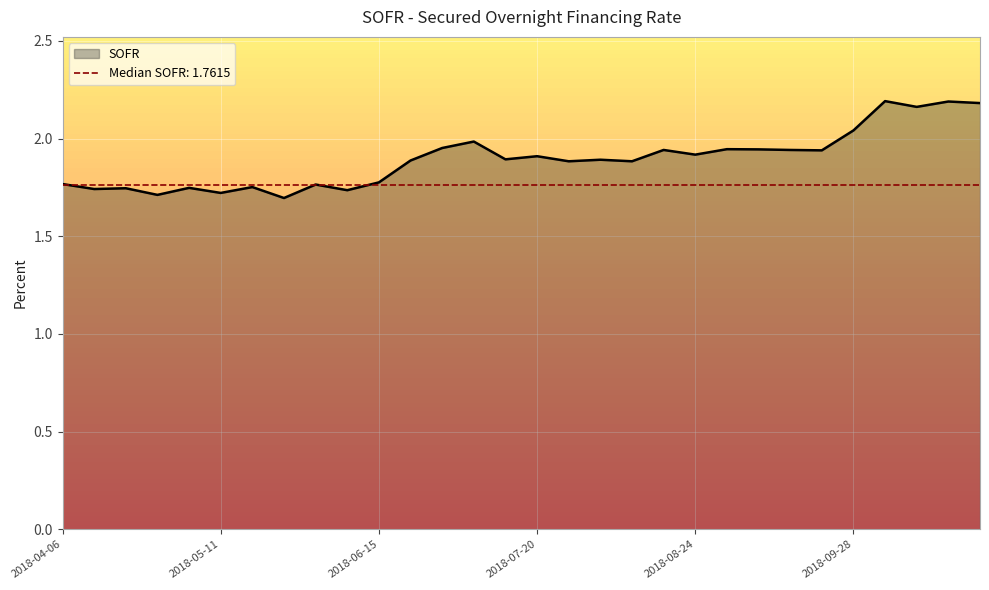

Rank the categories by value from highest to lowest.

2018-10-05, 2018-10-19, 2018-10-26, 2018-10-12, 2018-09-28, 2018-07-06, 2018-06-29, 2018-08-31, 2018-09-07, 2018-08-17, 2018-09-14, 2018-09-21, 2018-08-24, 2018-07-20, 2018-07-13, 2018-08-03, 2018-06-22, 2018-07-27, 2018-08-10, 2018-06-15, 2018-04-06, 2018-06-01, 2018-05-18, 2018-05-04, 2018-04-20, 2018-04-13, 2018-06-08, 2018-05-11, 2018-04-27, 2018-05-25